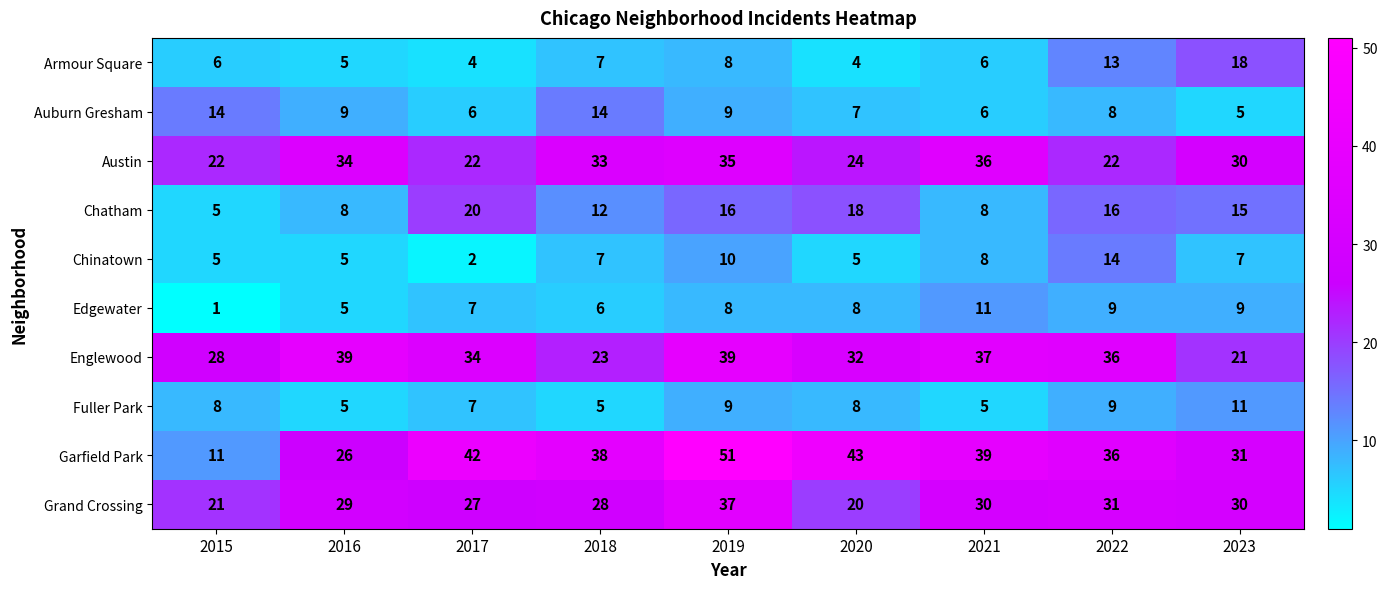

Which series has the largest total across all categories?

Garfield Park